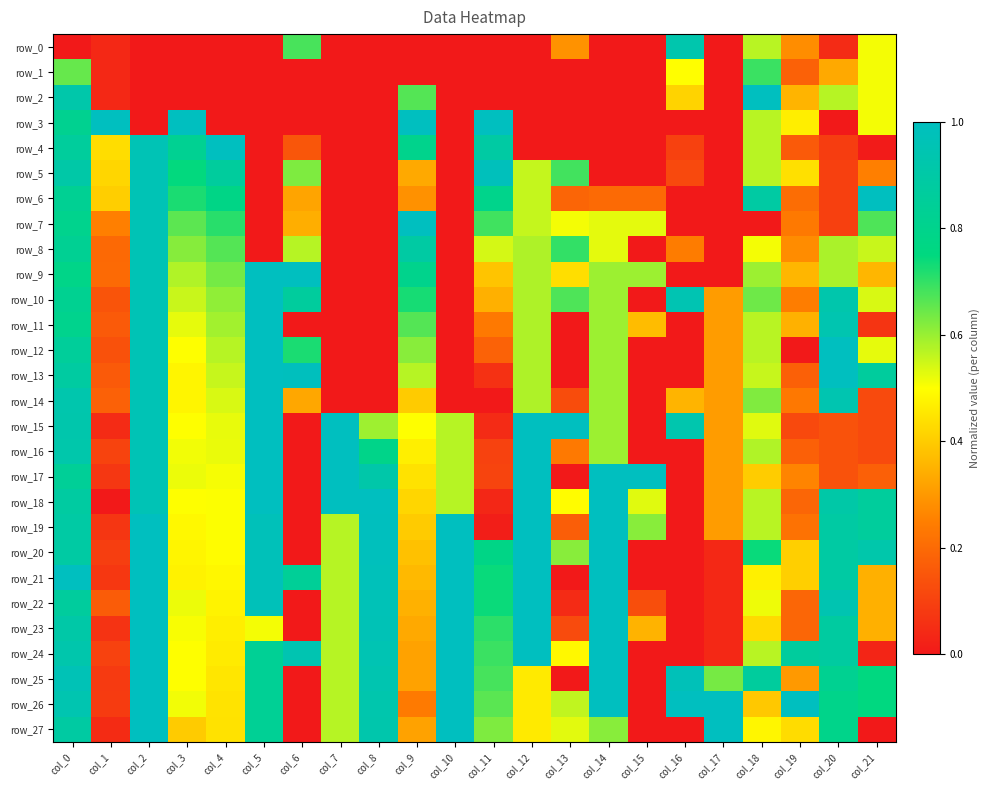

At which label is row_11 closest to 0?

col_6